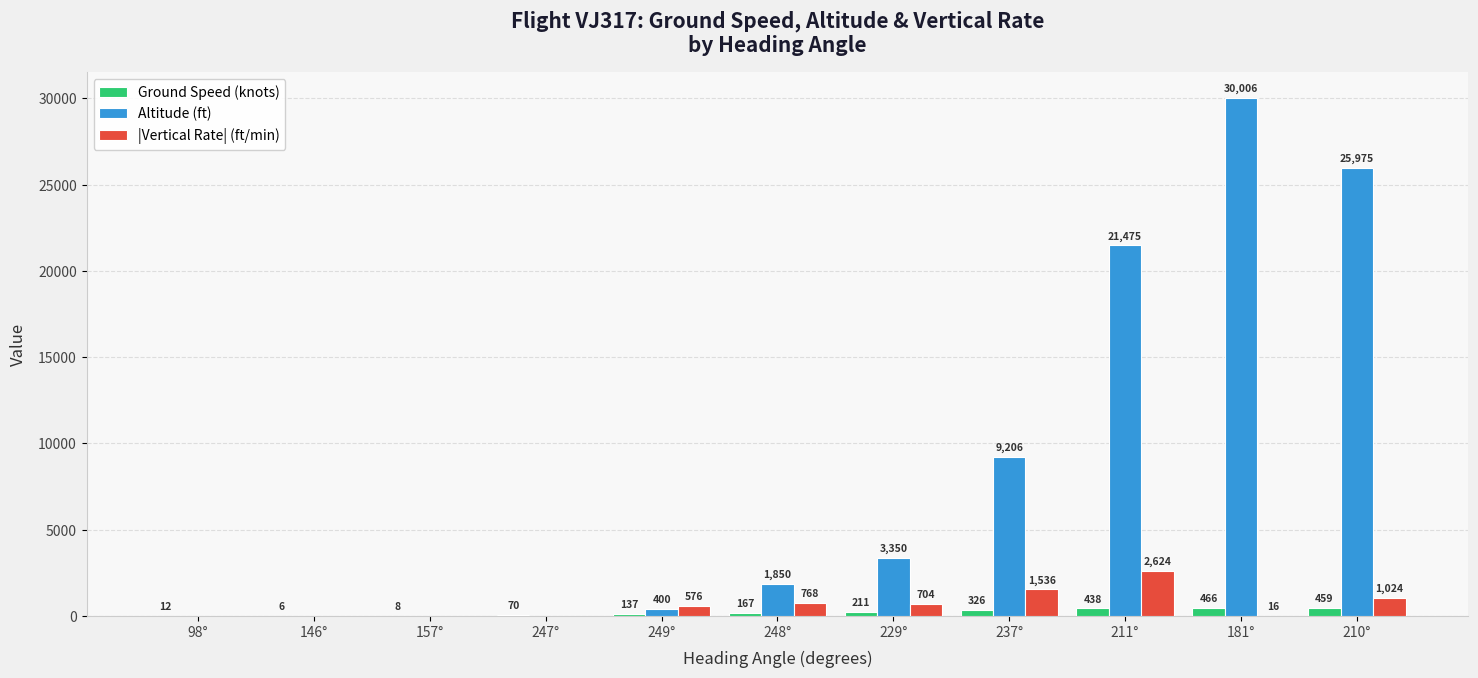

At which label does |Vertical Rate| (ft/min) reach its peak?

211°